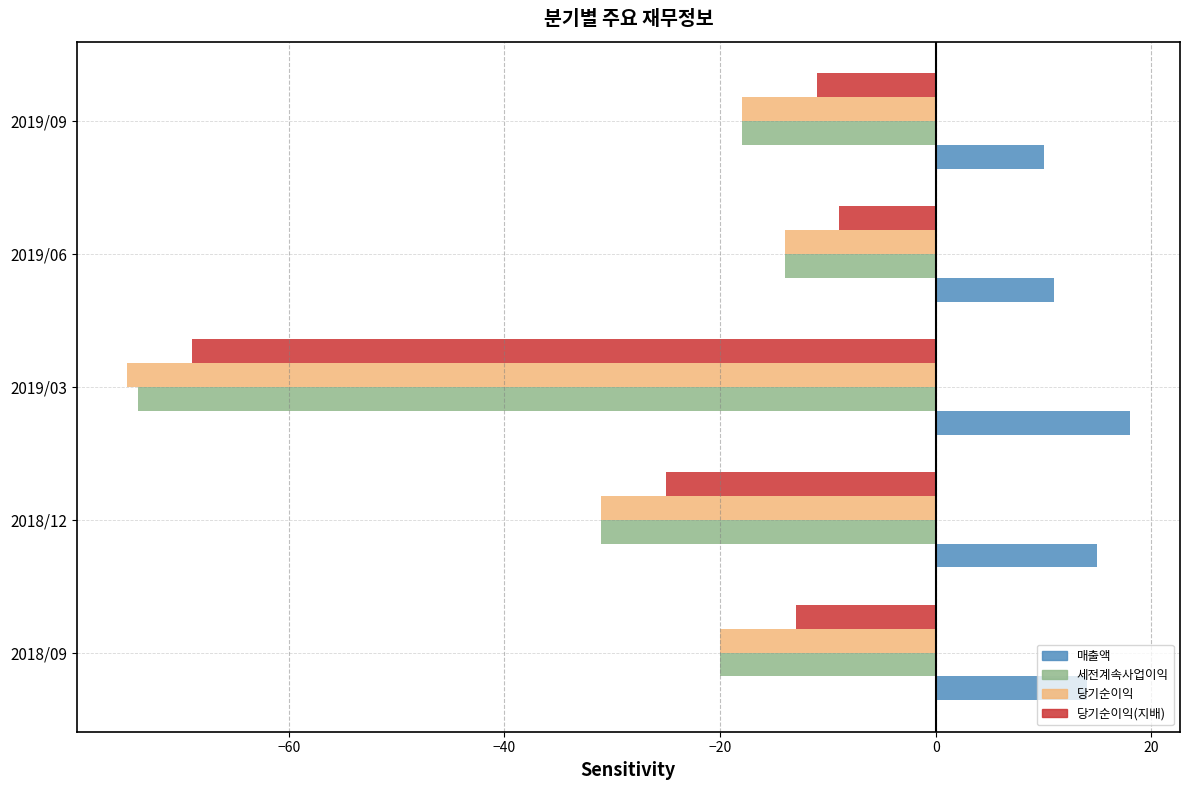

Which series has the largest range (max minus min)?

당기순이익